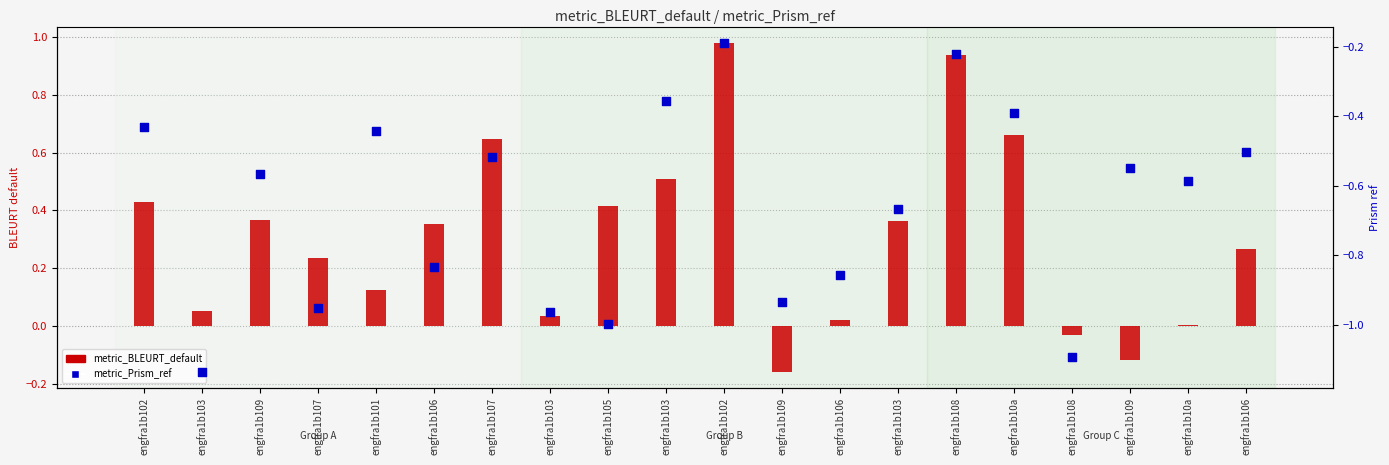

Is the value of metric_Prism_ref at engfra1b10a greater than the value of metric_BLEURT_default at engfra1b107?

No